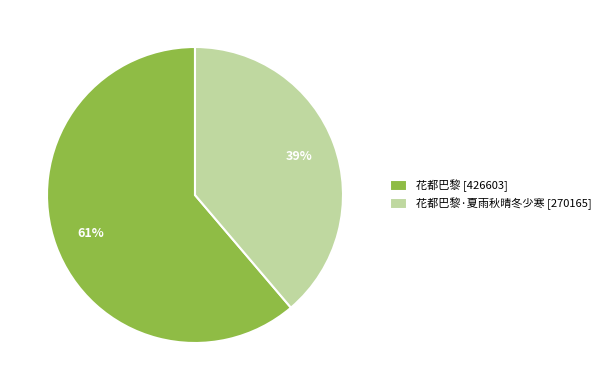

How many slices are in this pie chart?

2